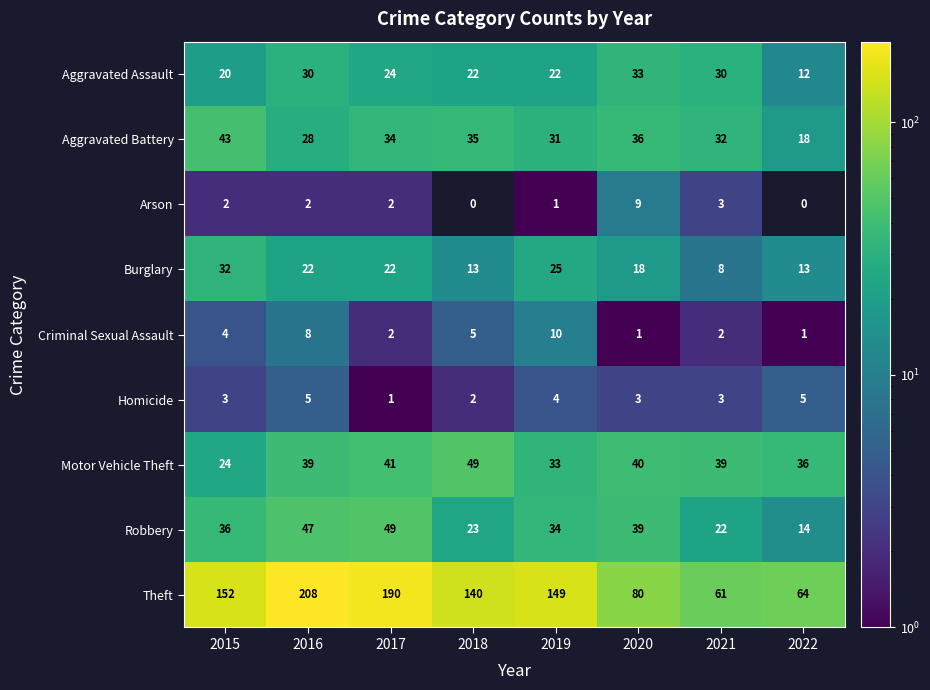

How many values in Arson are above zero?

6